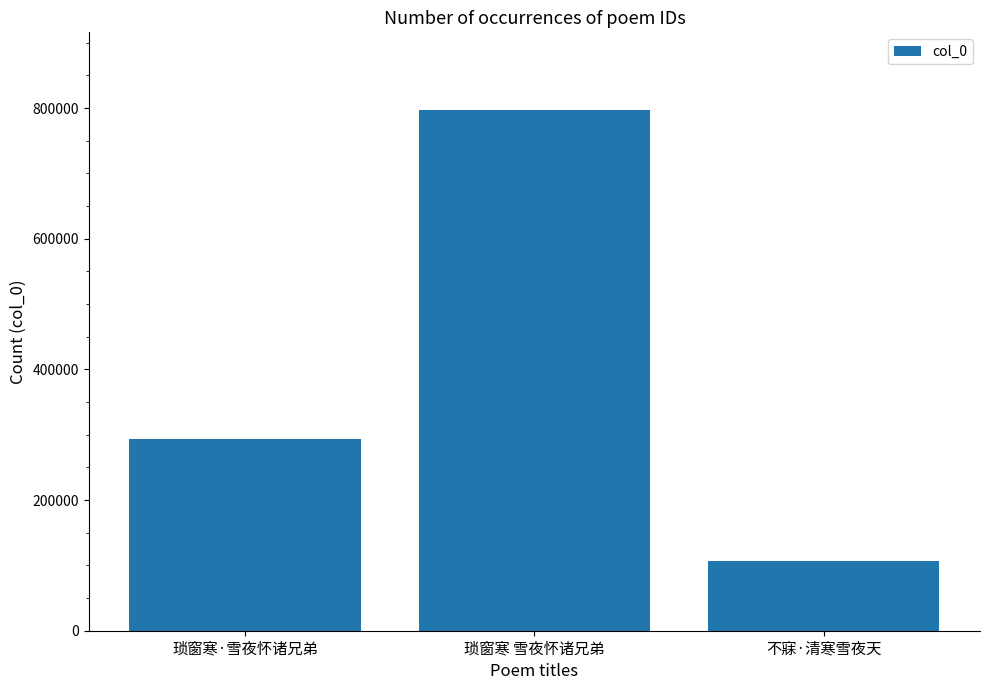

What is the label of the 1st bar from the left?

琐窗寒·雪夜怀诸兄弟